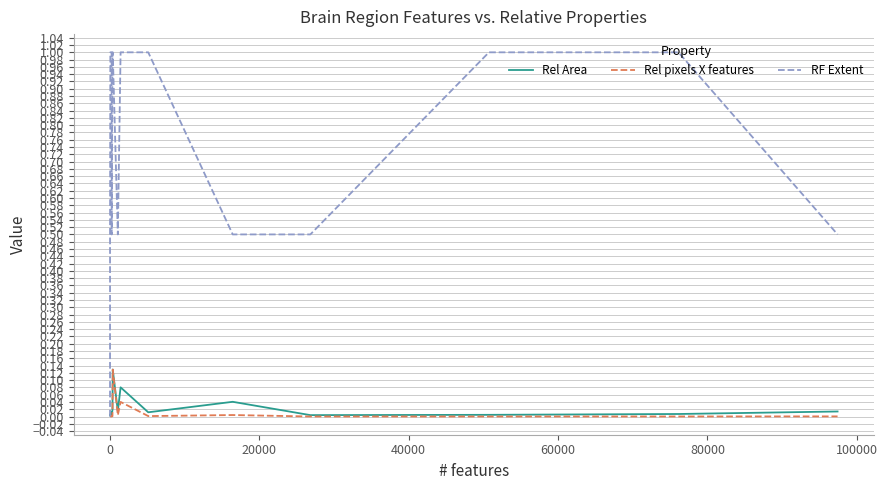

True or false: Rel pixels X features and Rel Area intersect in this chart.

False